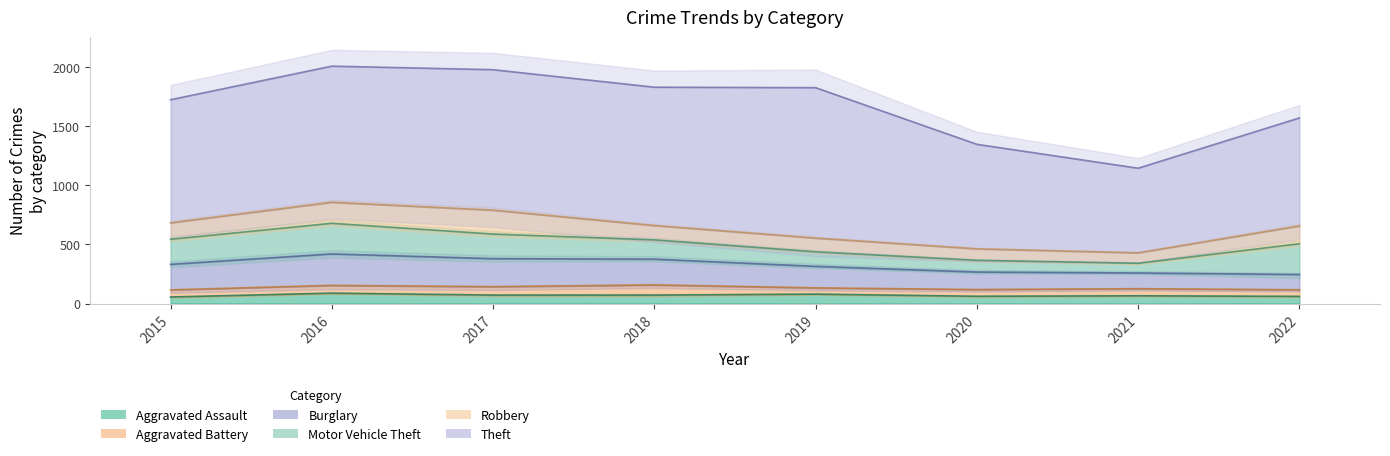

True or false: Aggravated Assault has a value of 66 at 2021.

True